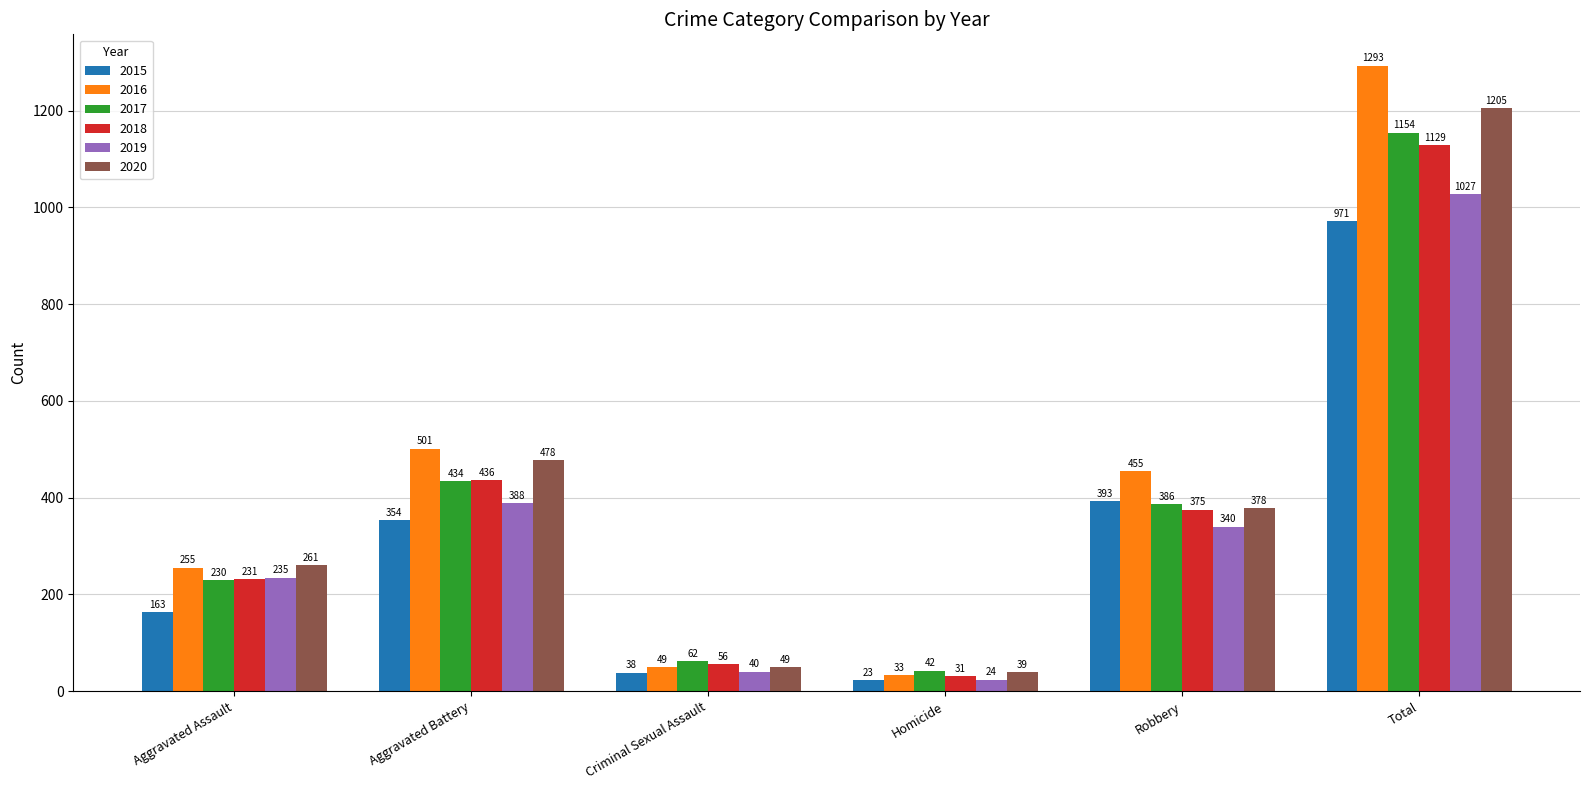

List the series in order of their peak value, highest first.

2016, 2020, 2017, 2018, 2019, 2015